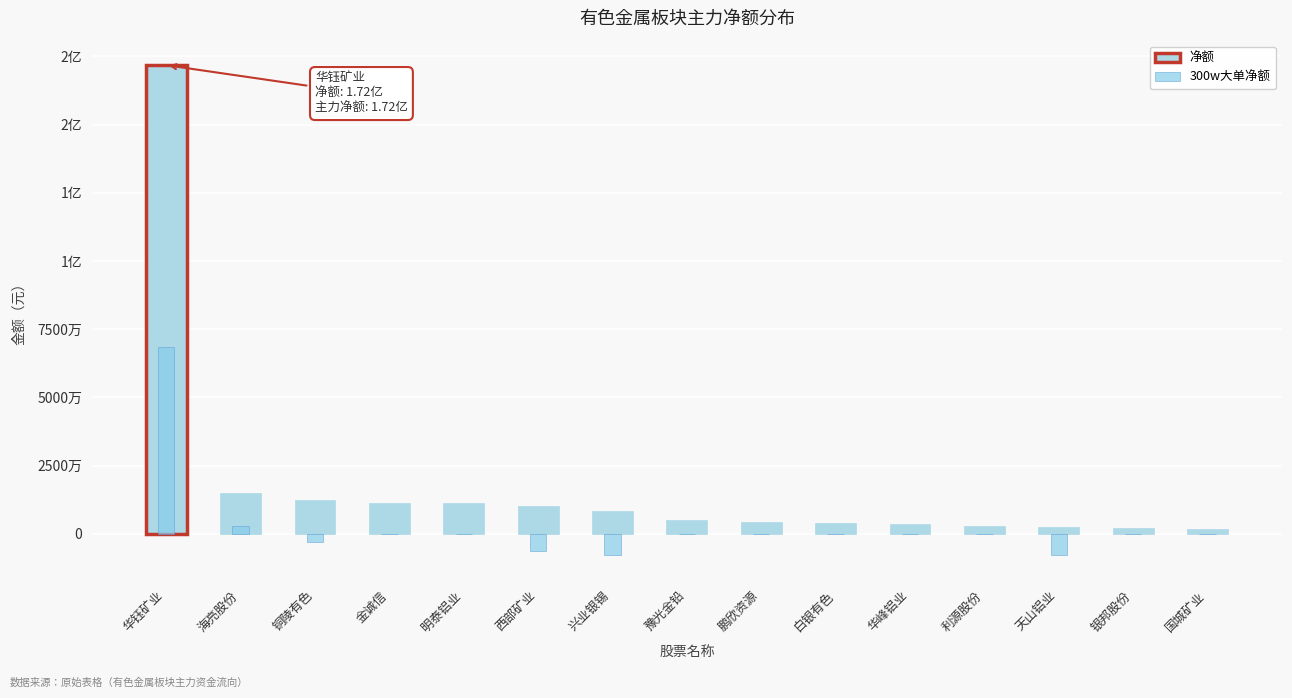

What is the highest value of the 300w大单净额 series?

68314365